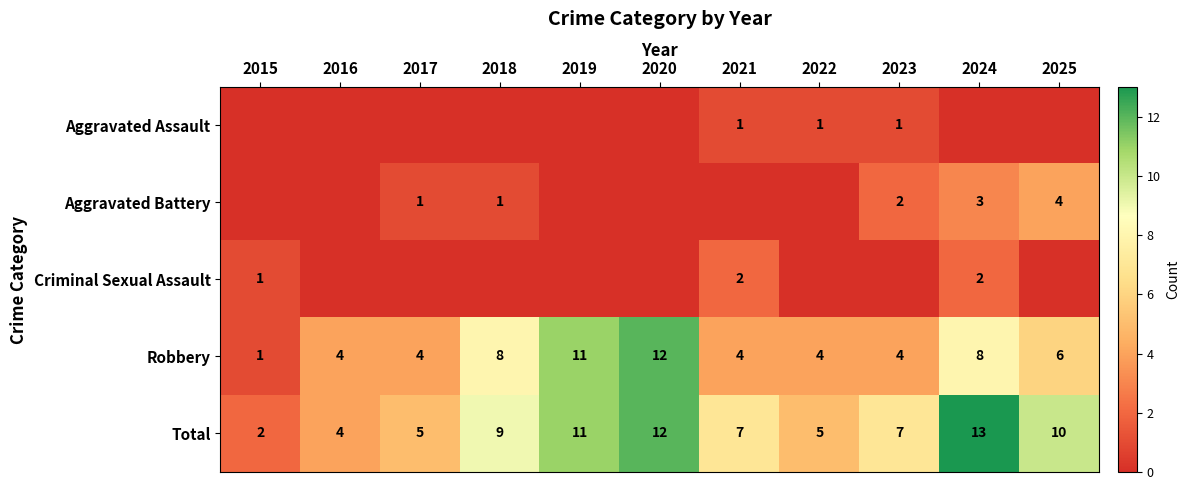

Is the value of Robbery at 2022 greater than the value of Total at 2018?

No